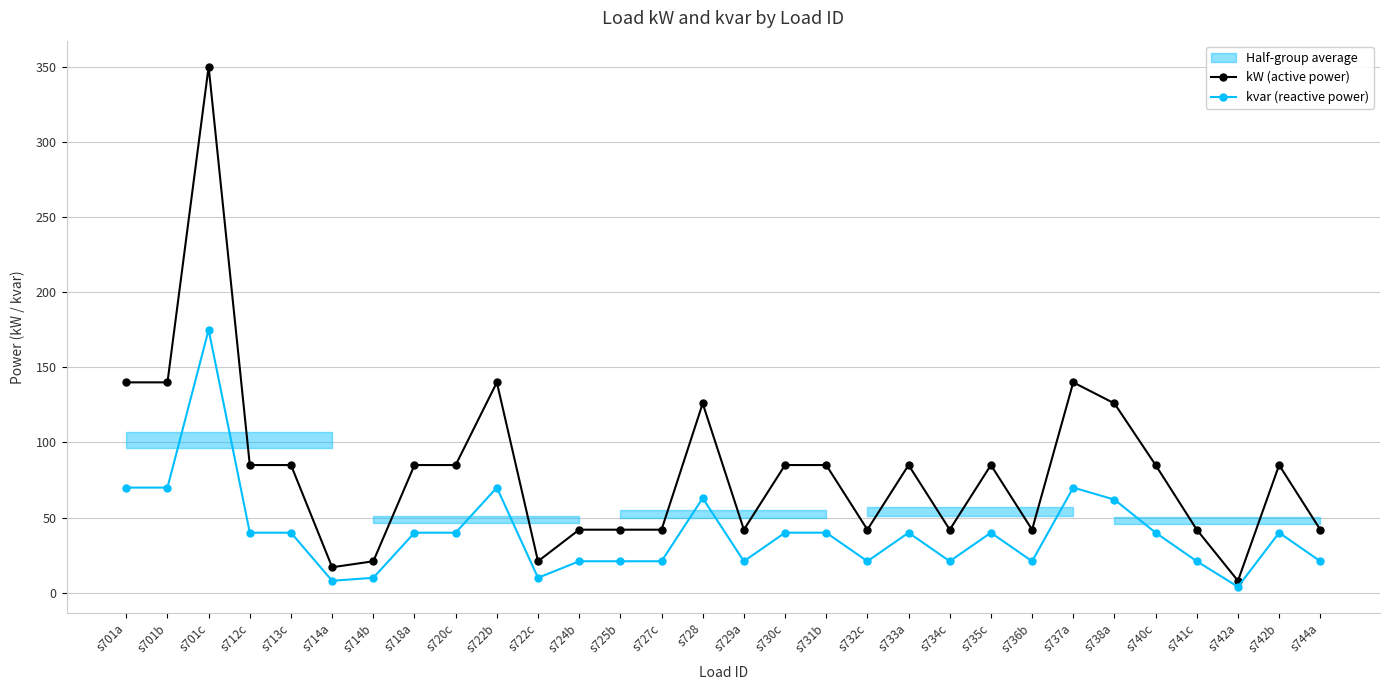

List the series in order of their overall mean, highest first.

kW (active power), kvar (reactive power)